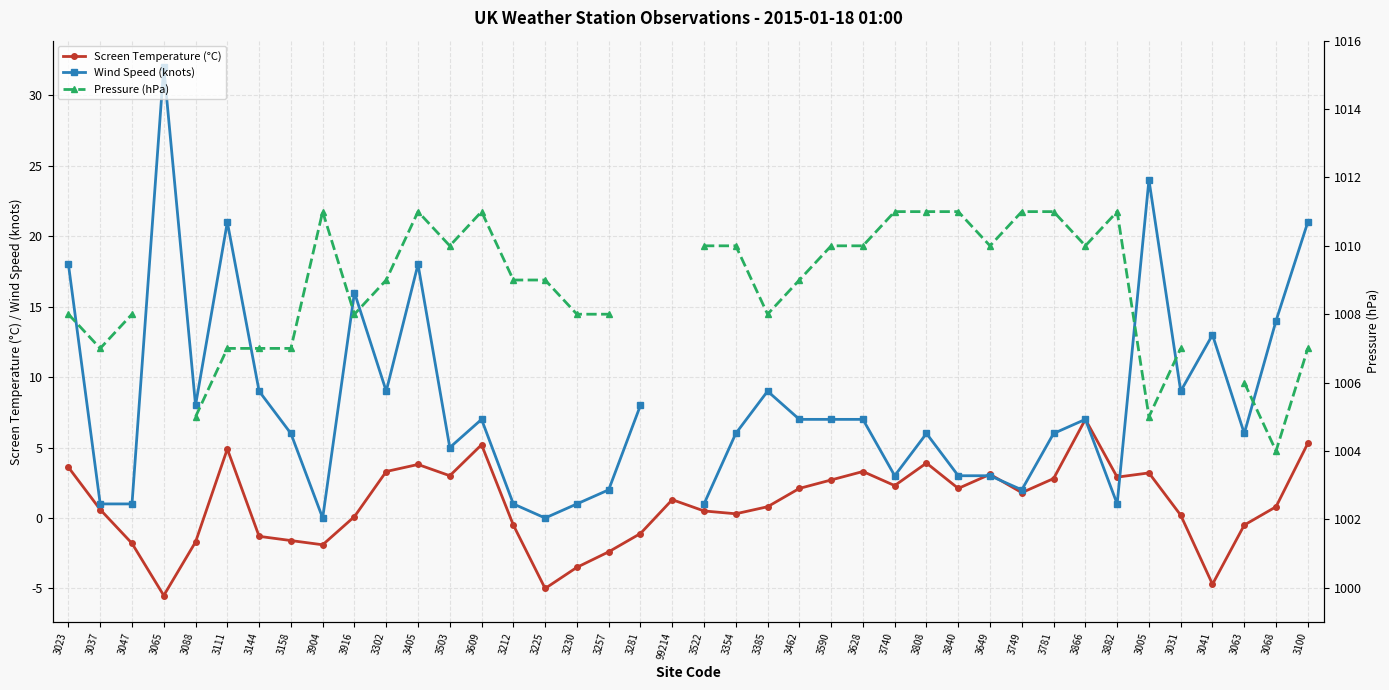

Which series changed the most between 3462 and 3031?

Wind Speed (knots)